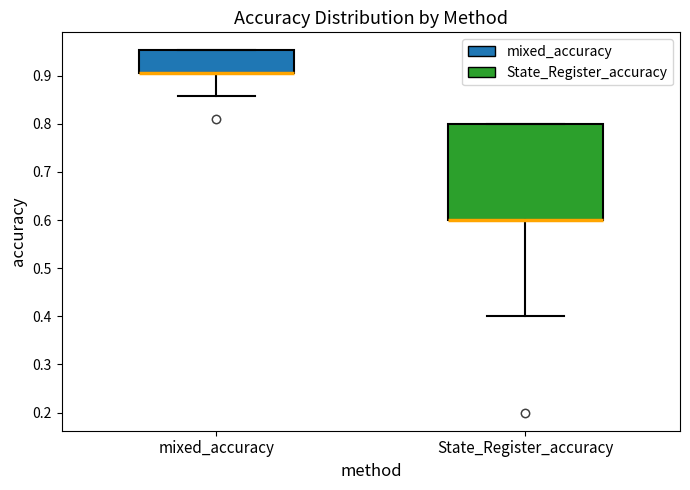

Reading left to right, transcribe this box plot: for each box, give where its median line is, the range the box spans, and where its two whiskers end, as read against the y-axis. The values are not printed on the chart, so give them approximately, as read against the axis.

mixed_accuracy: median 0.90 (drawn on the box's lower edge), box 0.90 to 0.95, whiskers 0.86 to 0.95
State_Register_accuracy: median 0.60 (drawn on the box's lower edge), box 0.60 to 0.80, whiskers 0.40 to 0.80